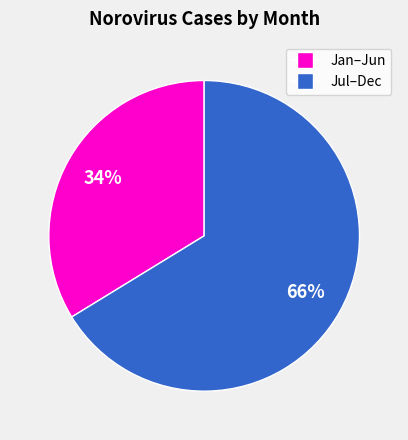

To the nearest percent, what is the average slice percentage?

50%